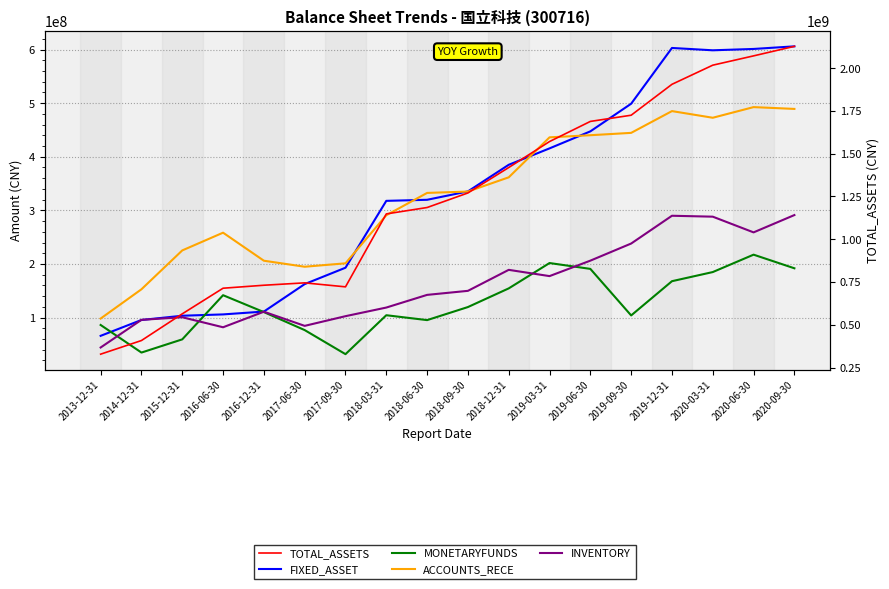

True or false: ACCOUNTS_RECE and MONETARYFUNDS cross at least once.

False